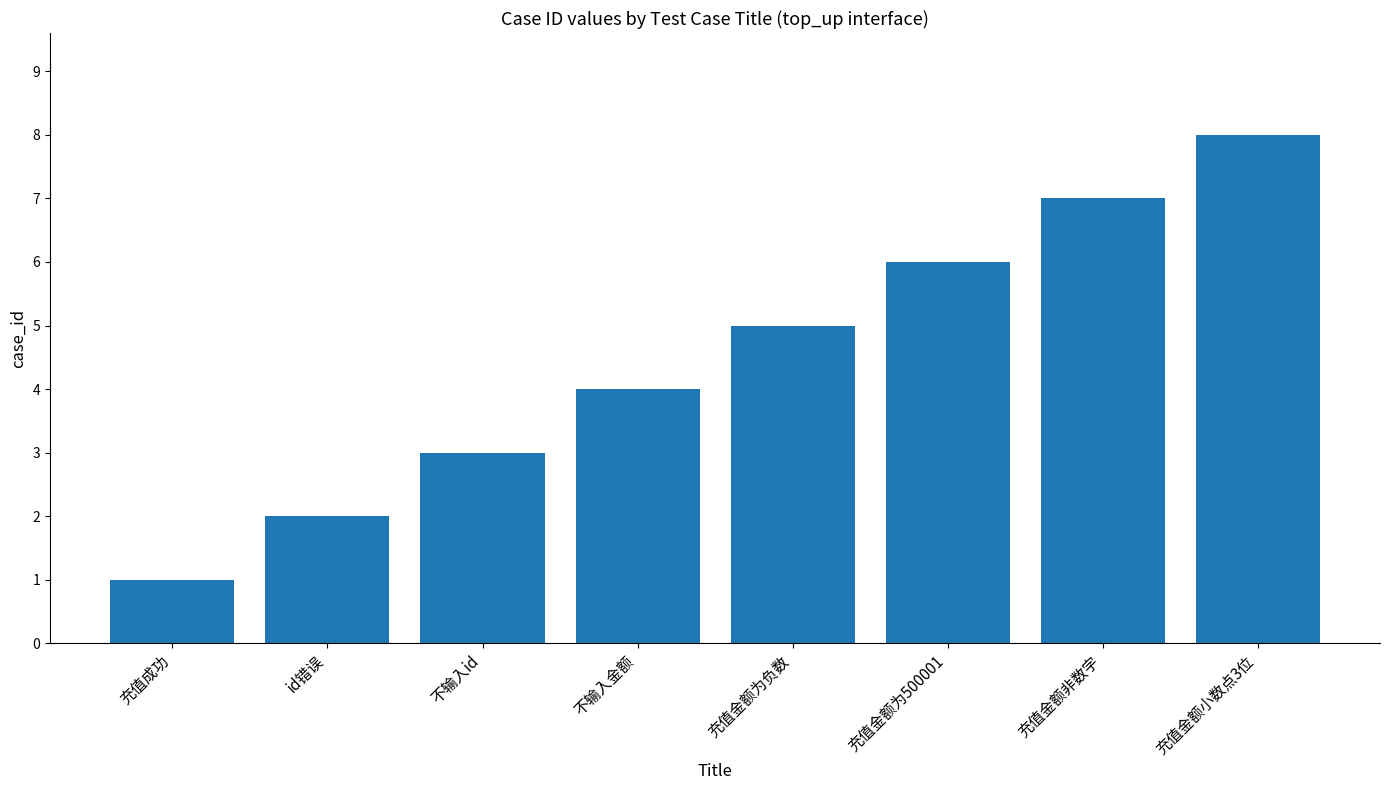

Reading right to left, transcribe all the data shown in this chart.

充值金额小数点3位=8	充值金额非数字=7	充值金额为500001=6	充值金额为负数=5	不输入金额=4	不输入id=3	id错误=2	充值成功=1